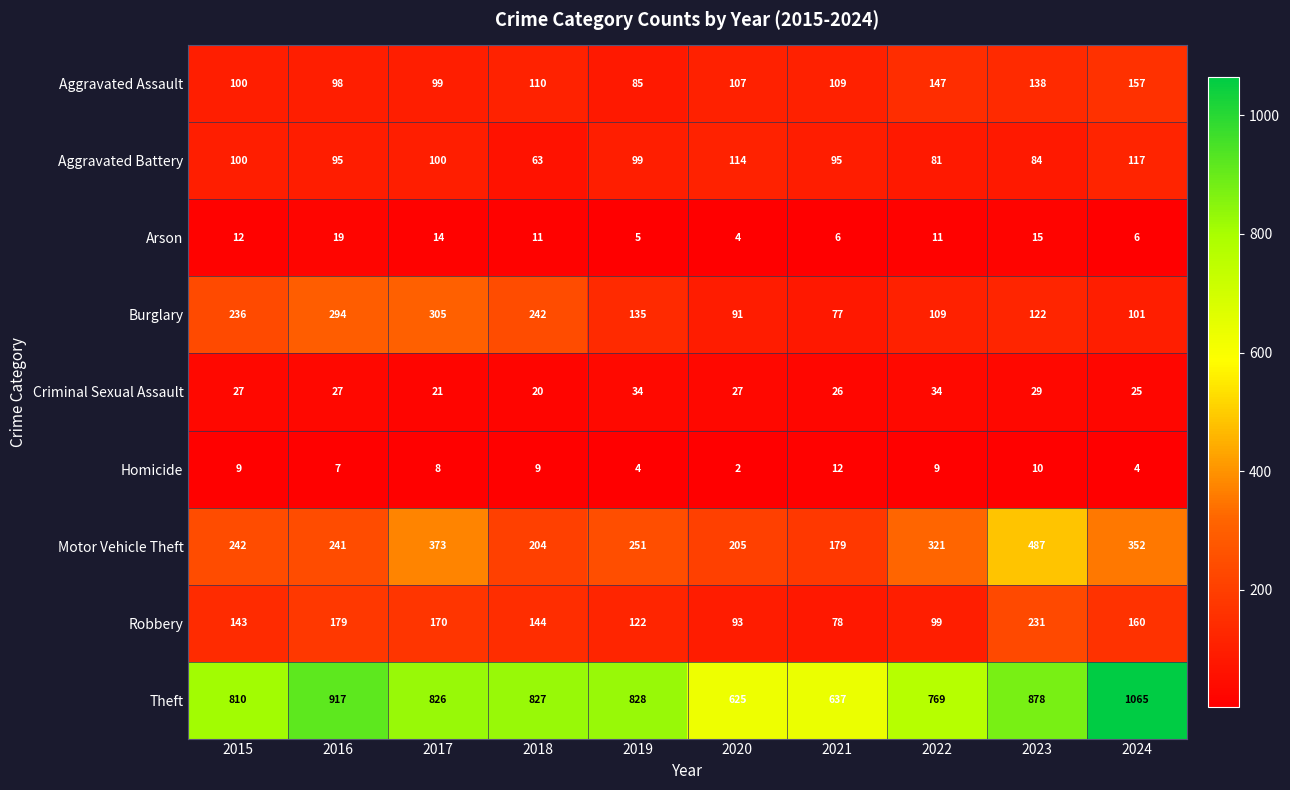

Which series has the largest range (max minus min)?

Theft